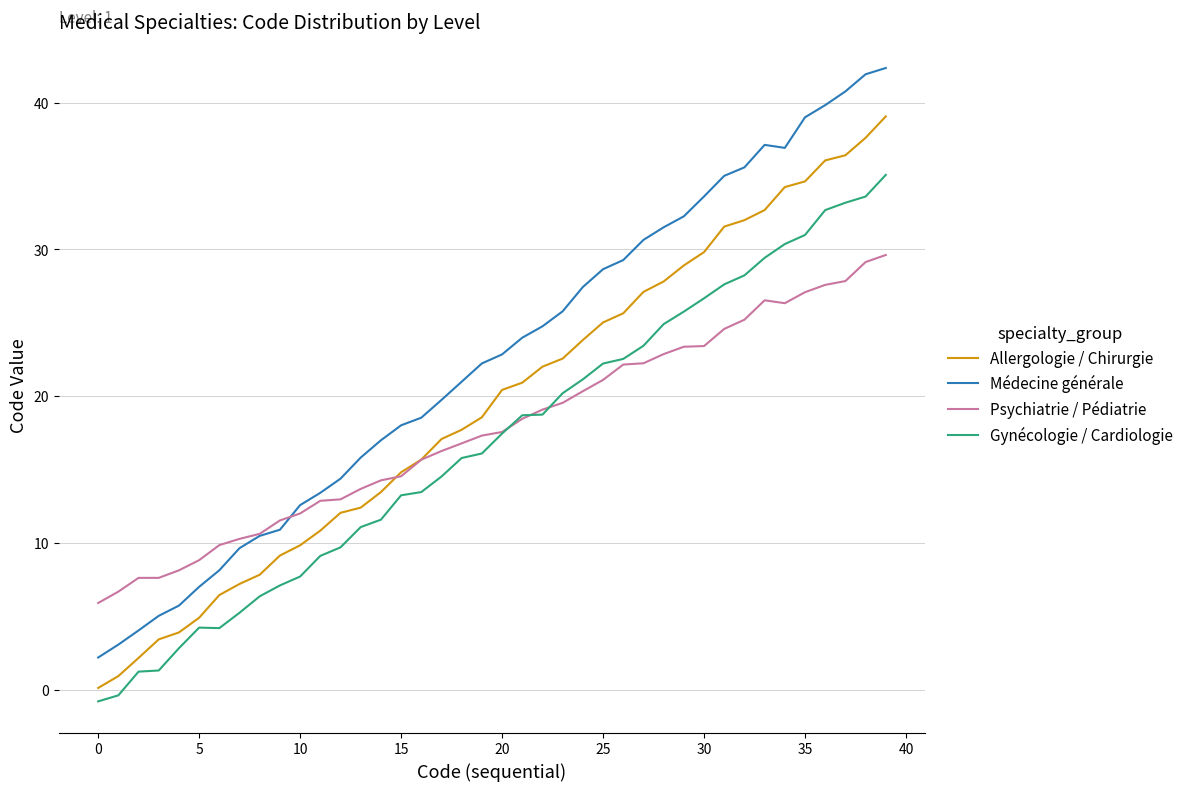

Which series has the largest range (max minus min)?

Médecine générale